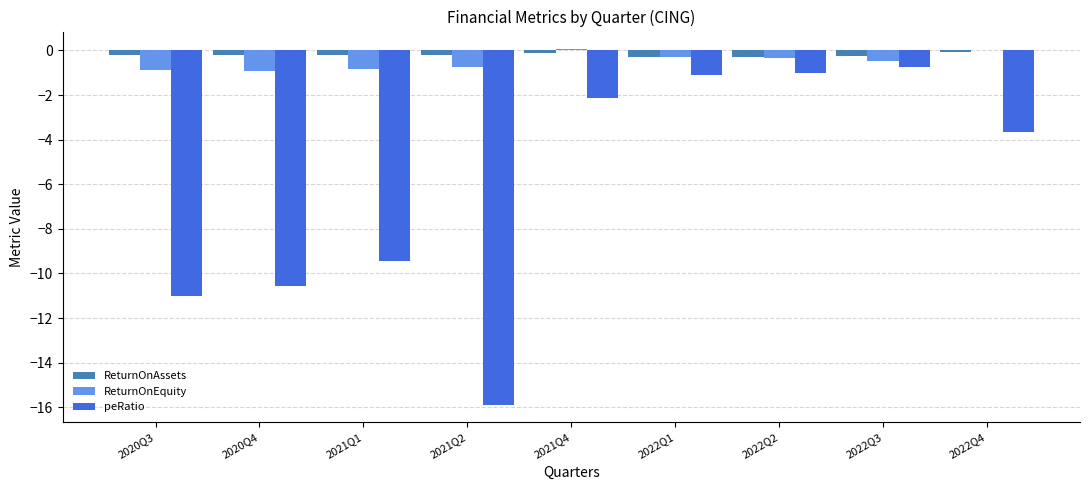

Between 2020Q3 and 2022Q4, which series saw the biggest shift?

peRatio